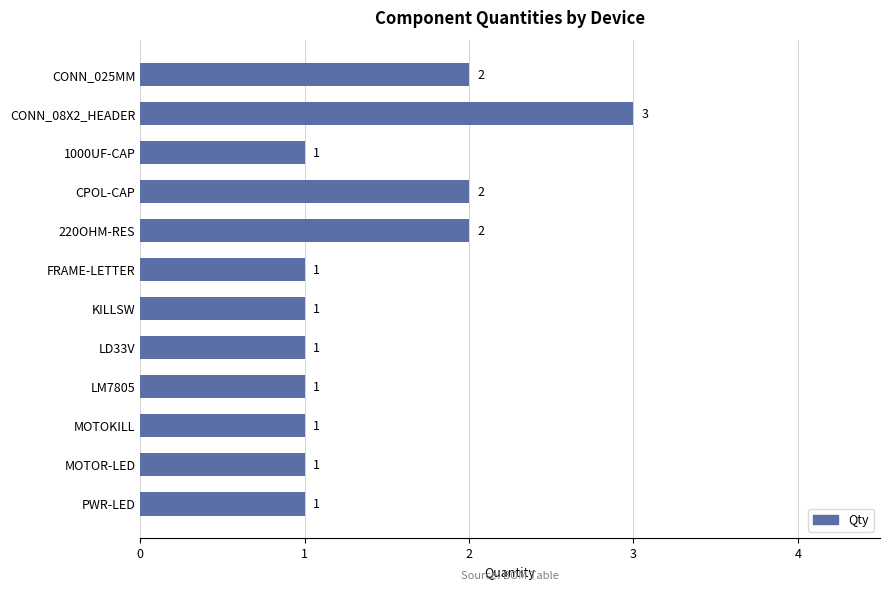

What is the difference between the second highest and second lowest values?

1